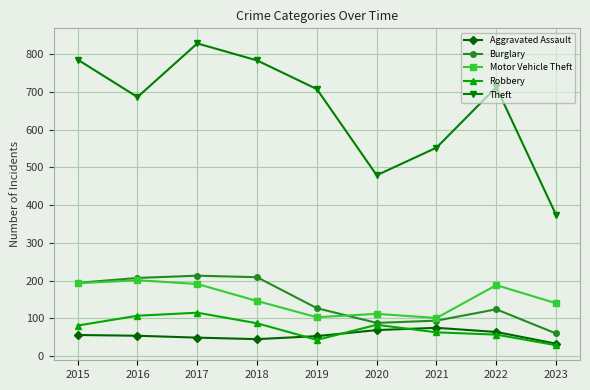

Which category has the lowest value in the Burglary series?

2023